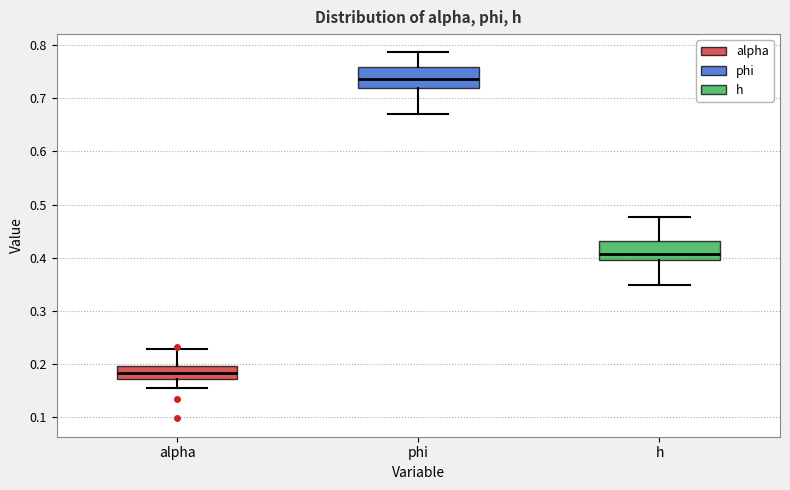

Reading left to right, transcribe this box plot: for each box, give where its median line is, the range the box spans, and where its two whiskers end, as read against the y-axis. The values are not printed on the chart, so give them approximately, as read against the axis.

alpha: median 0.18, box 0.17 to 0.20, whiskers 0.15 to 0.23
phi: median 0.74, box 0.72 to 0.76, whiskers 0.67 to 0.79
h: median 0.41, box 0.40 to 0.43, whiskers 0.35 to 0.48